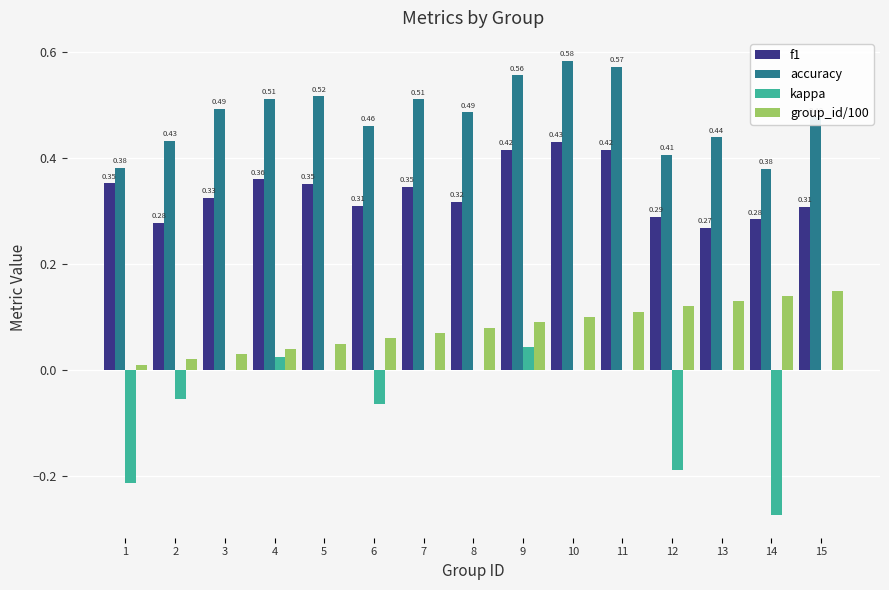

Which series has the largest total across all categories?

accuracy